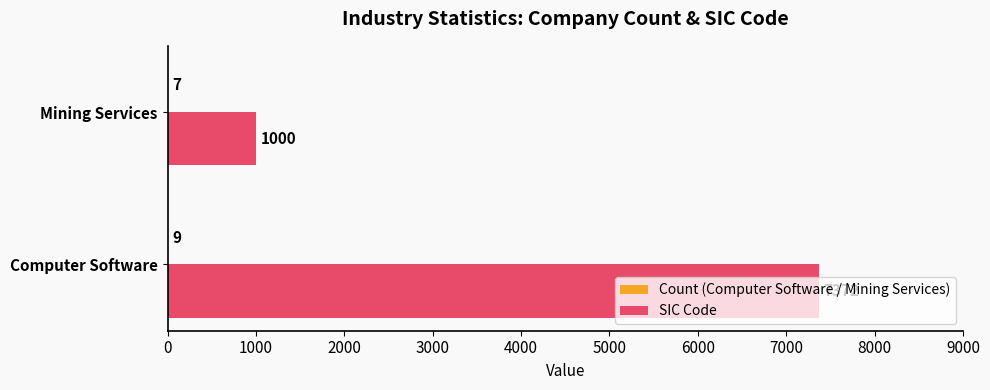

At which category is the sum across all series the highest?

Computer Software